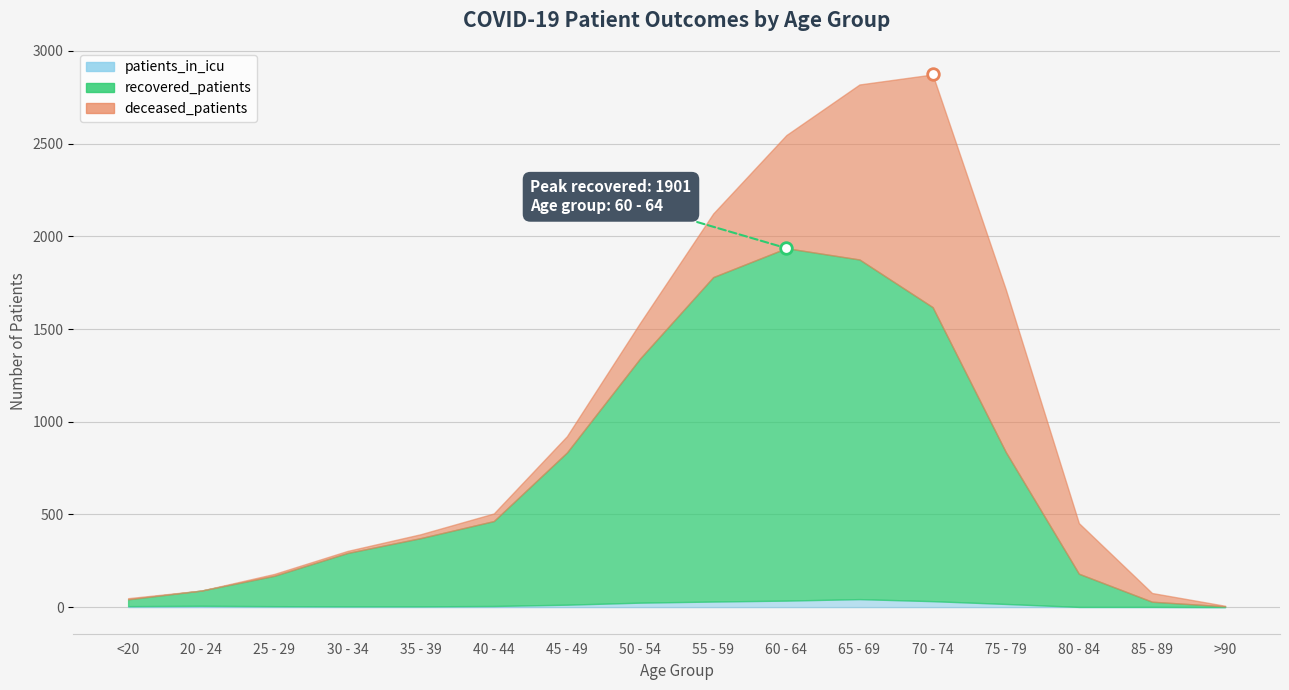

Which series reaches the maximum Y coordinate?

recovered_patients